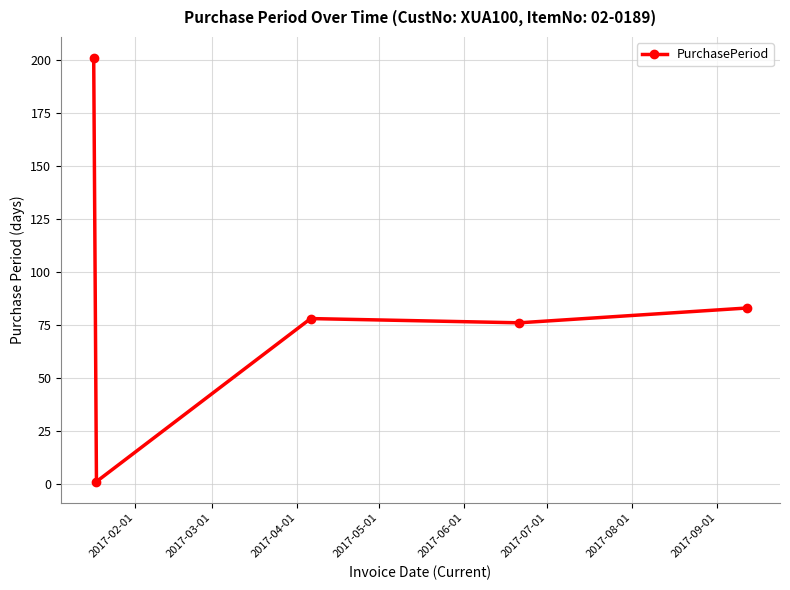

How many series are shown in this chart?

1